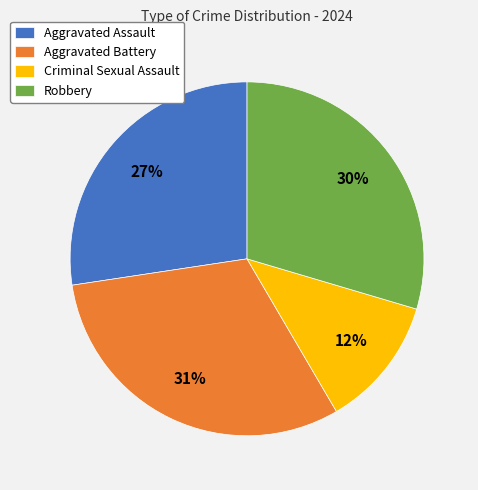

To the nearest percent, what percentage of the pie is Criminal Sexual Assault?

12%